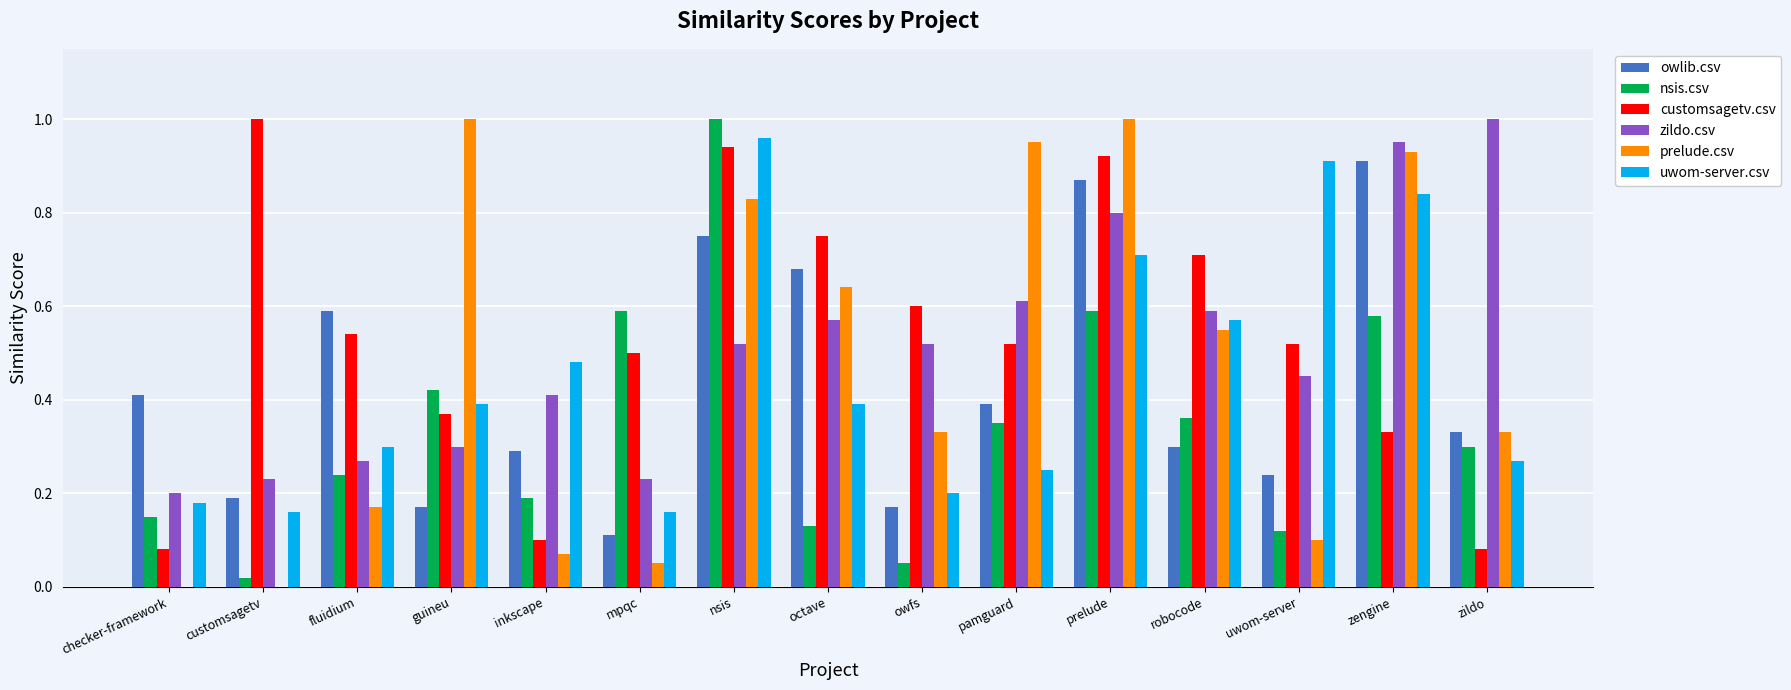

What is the sum of all zildo.csv values?

7.7